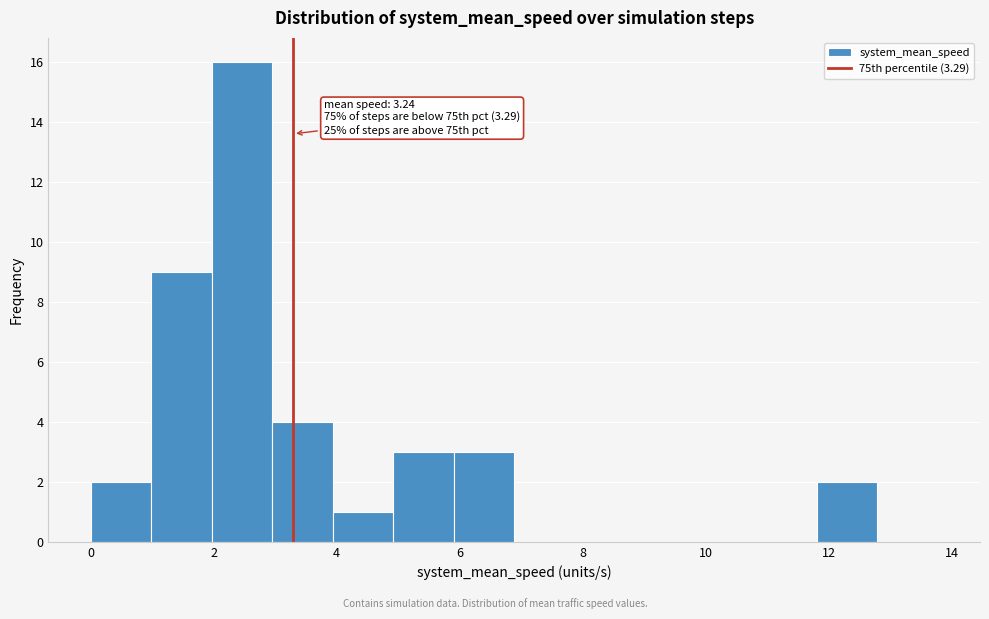

Which range on the x-axis has the tallest bar?

2.0 to 3.0